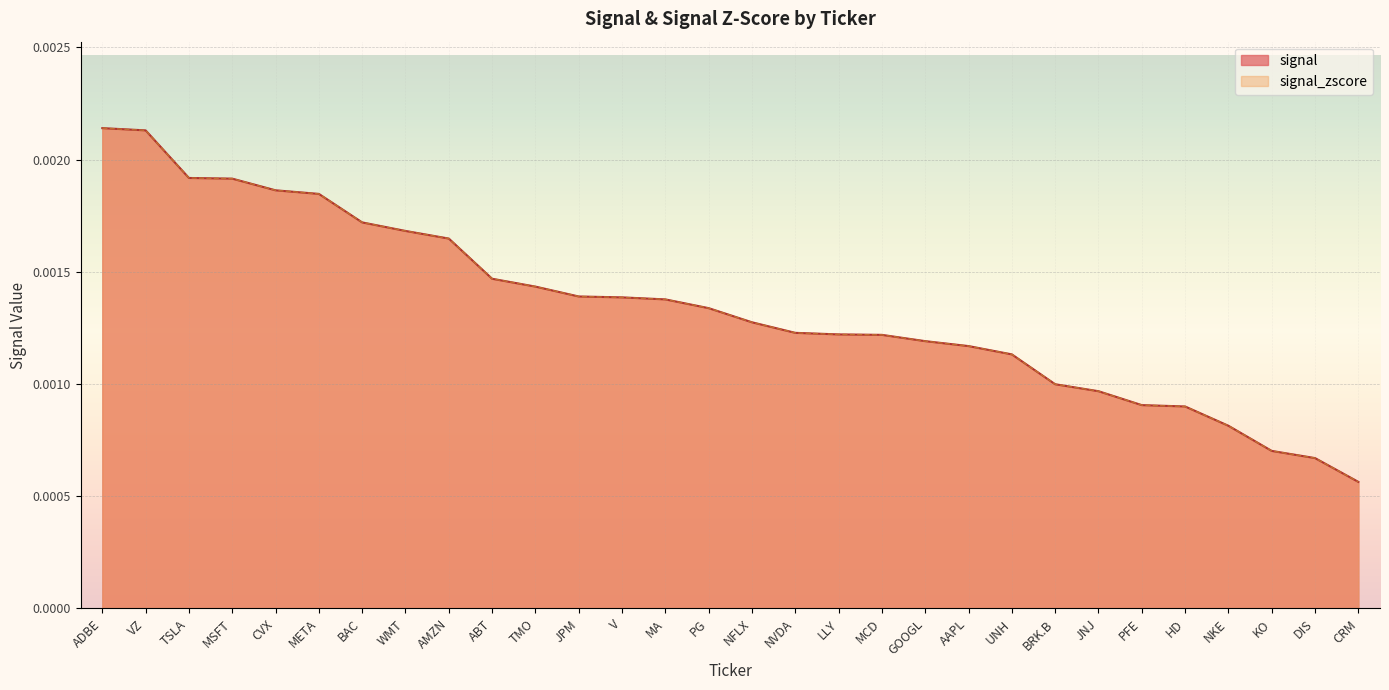

The value of signal_zscore at JNJ is 0.0. True or false?

True